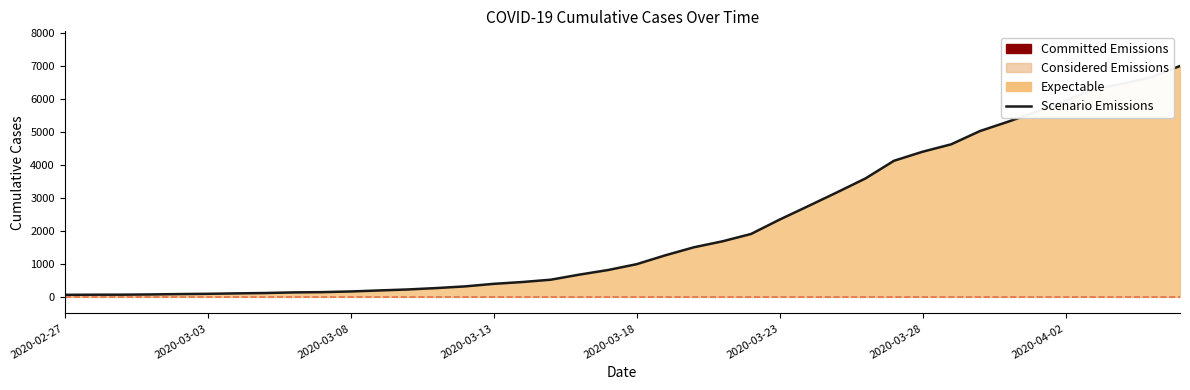

What is the value of the 2nd point from the left?

68